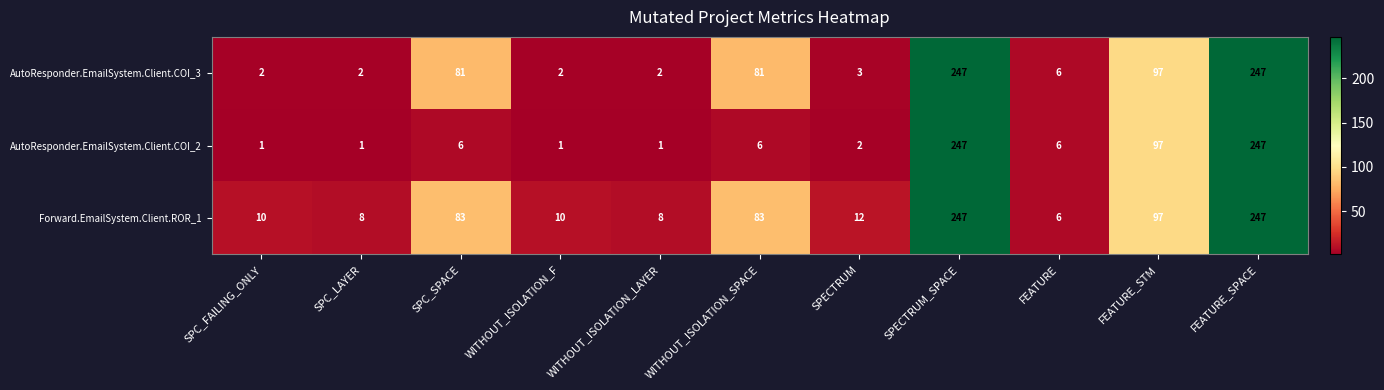

Which series has the largest total across all categories?

Forward.EmailSystem.Client.ROR_1